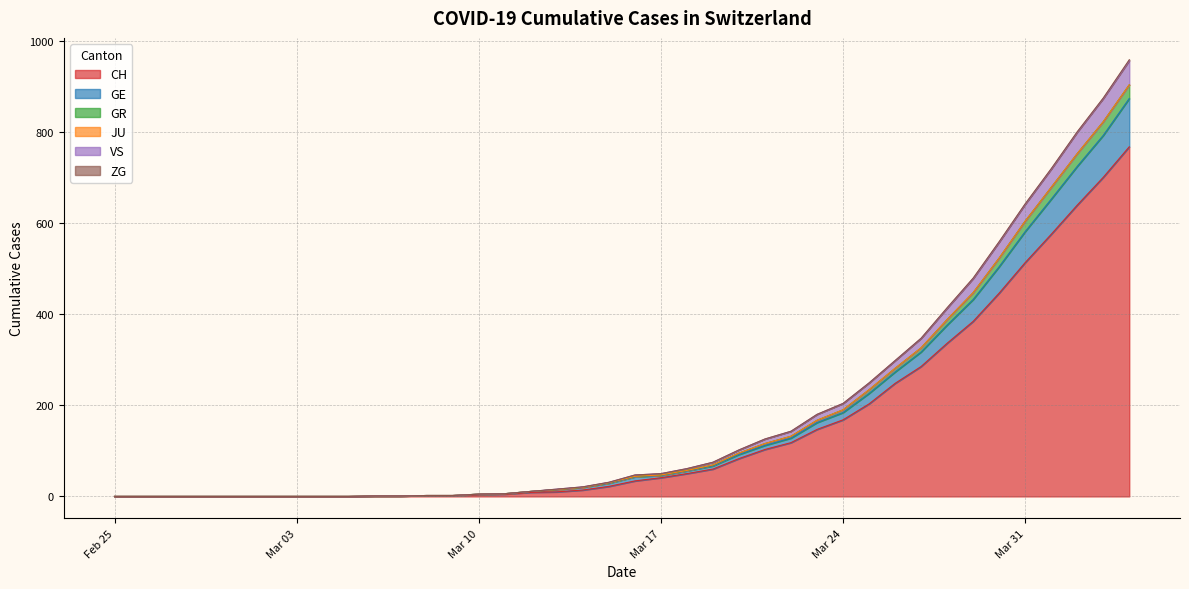

What is the sum of all CH values?

5970